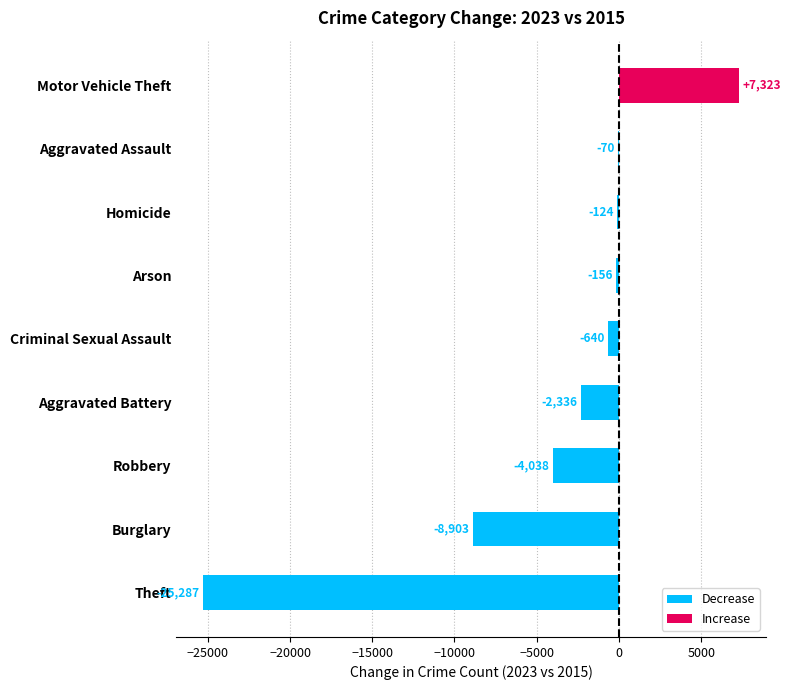

The chart shows a value of -640 at Criminal Sexual Assault. True or false?

True